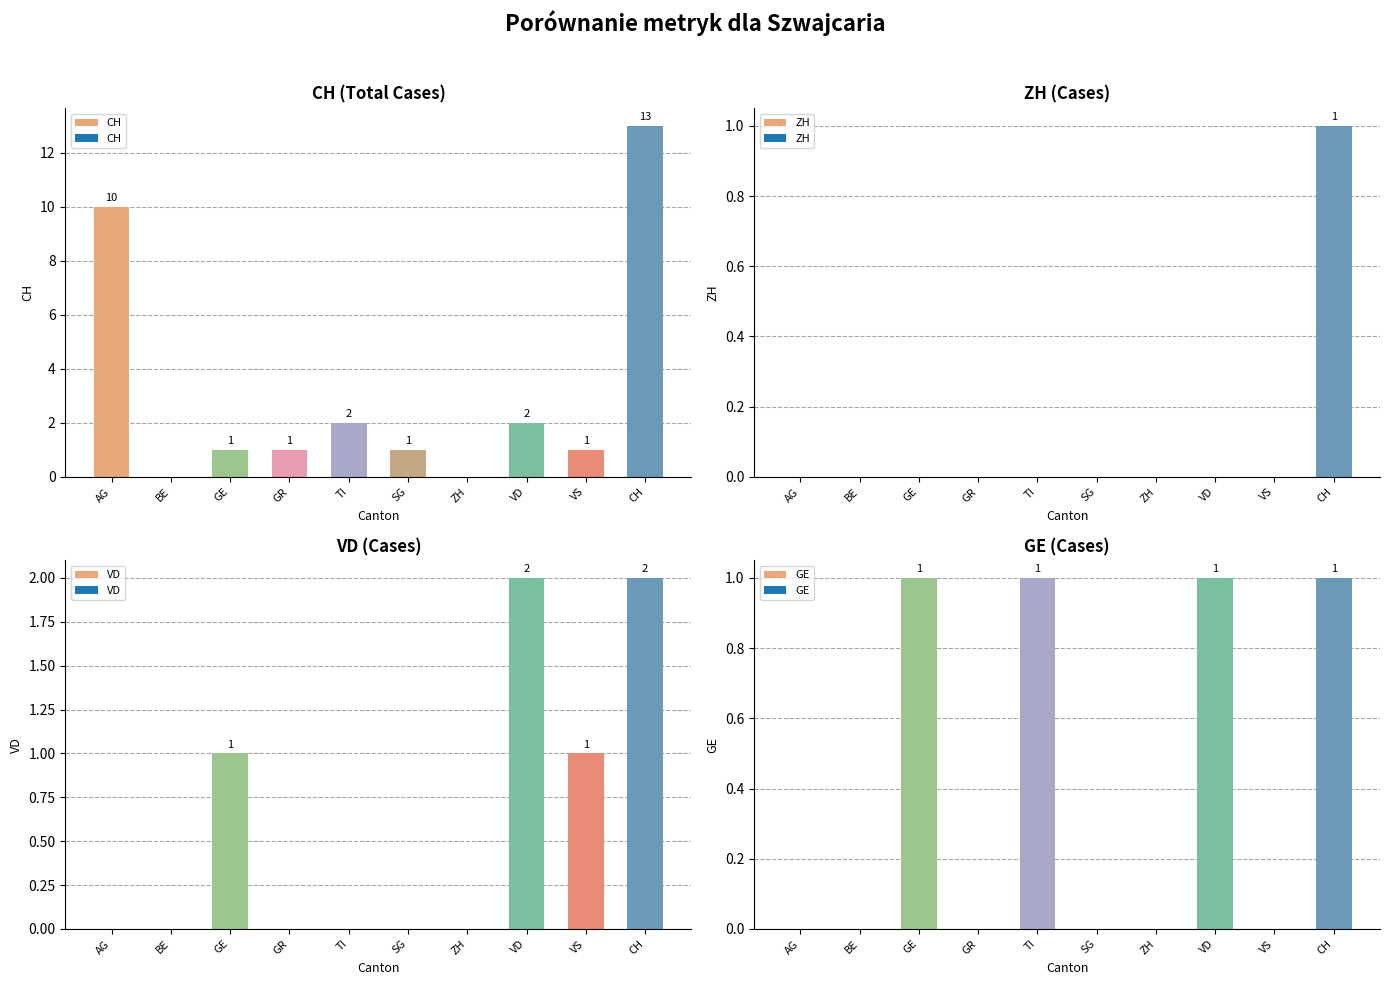

How many categories are shown in the chart?

10